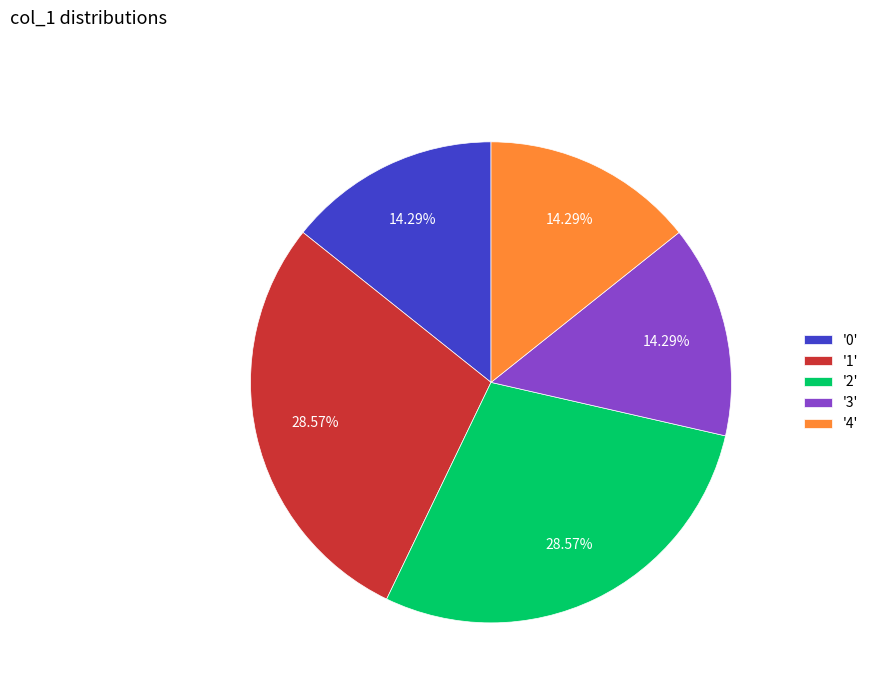

Count the number of slices in the pie.

5